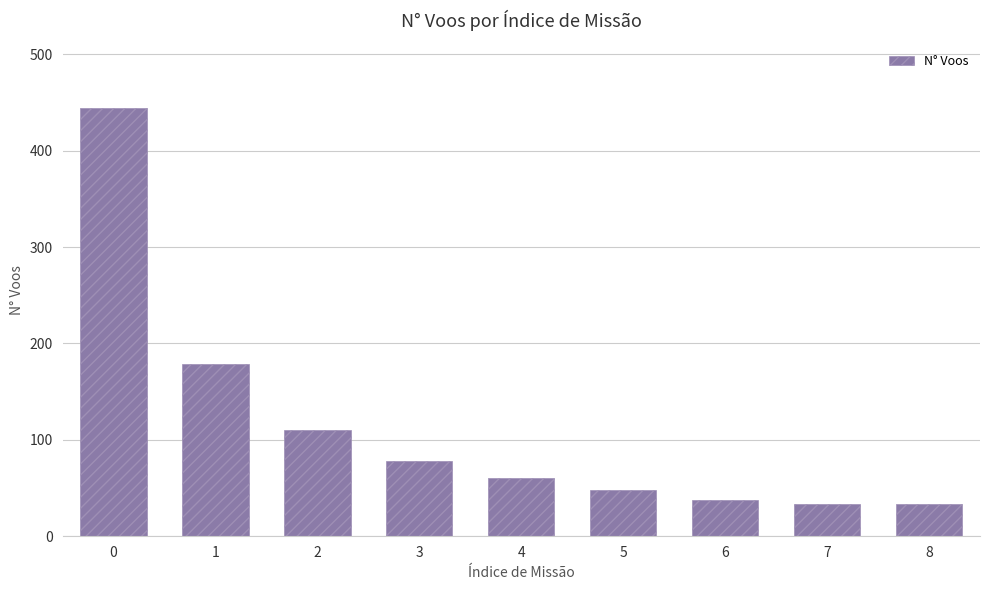

What is the smallest value displayed?

33